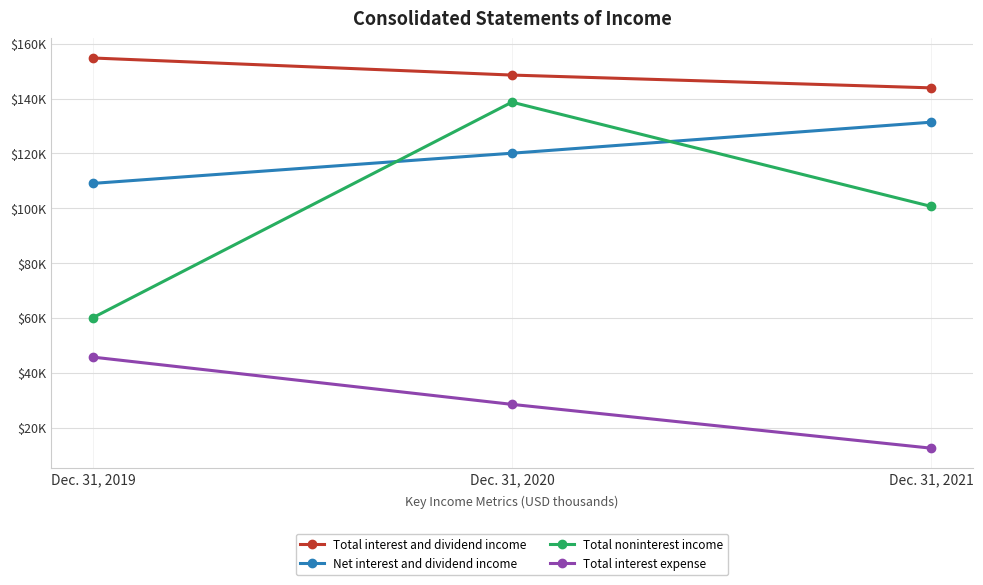

Where is Net interest and dividend income nearest to the value 120216?

Dec. 31, 2020